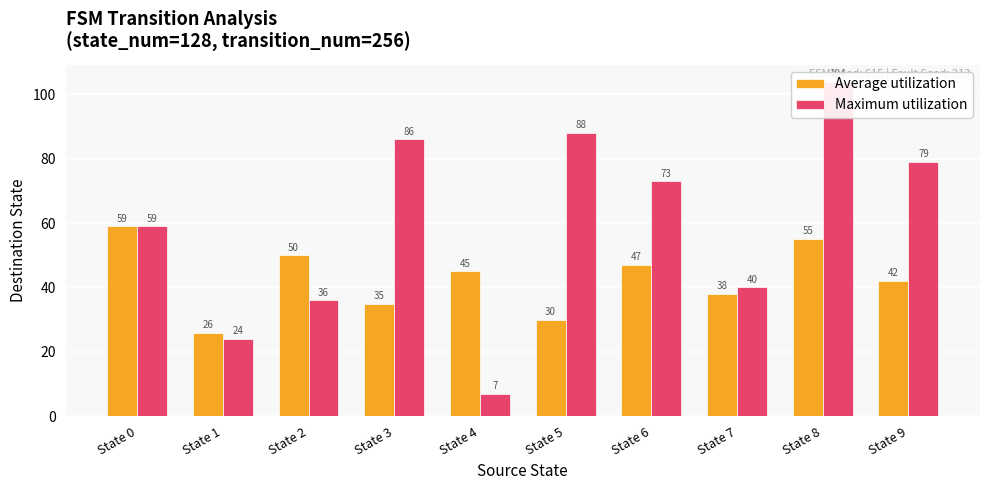

List the series in order of their peak value, lowest first.

Average utilization, Maximum utilization